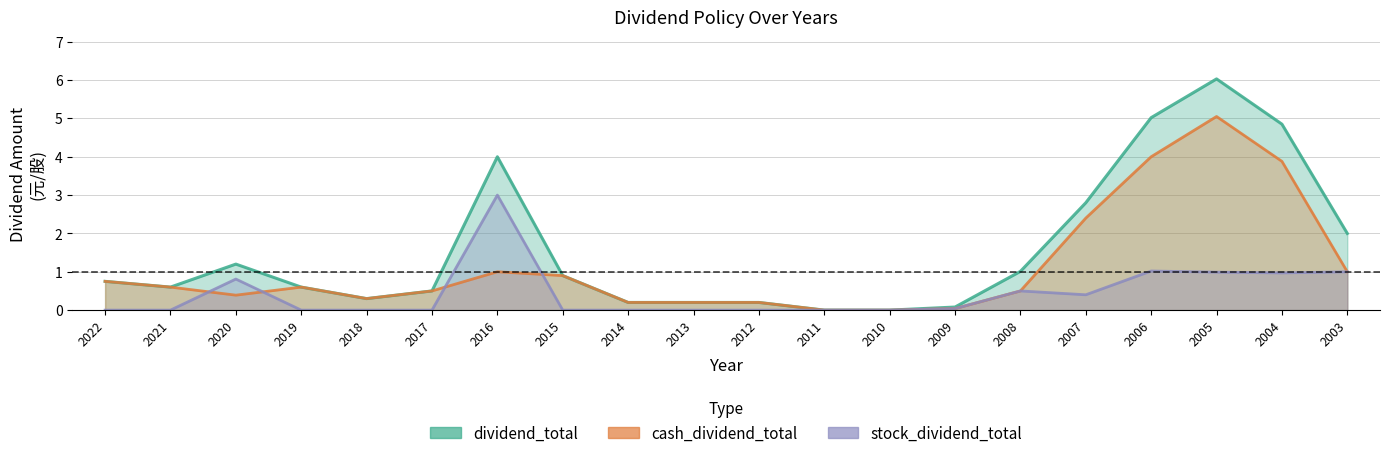

True or false: cash_dividend_total has more than 1 interior local peaks.

True